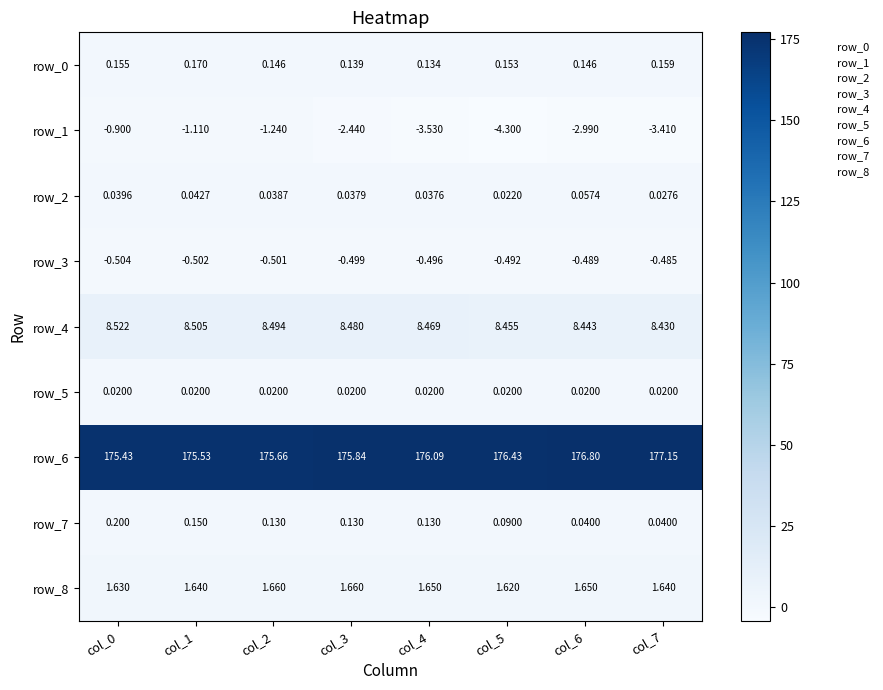

At how many categories does at least one series exceed 71?

8